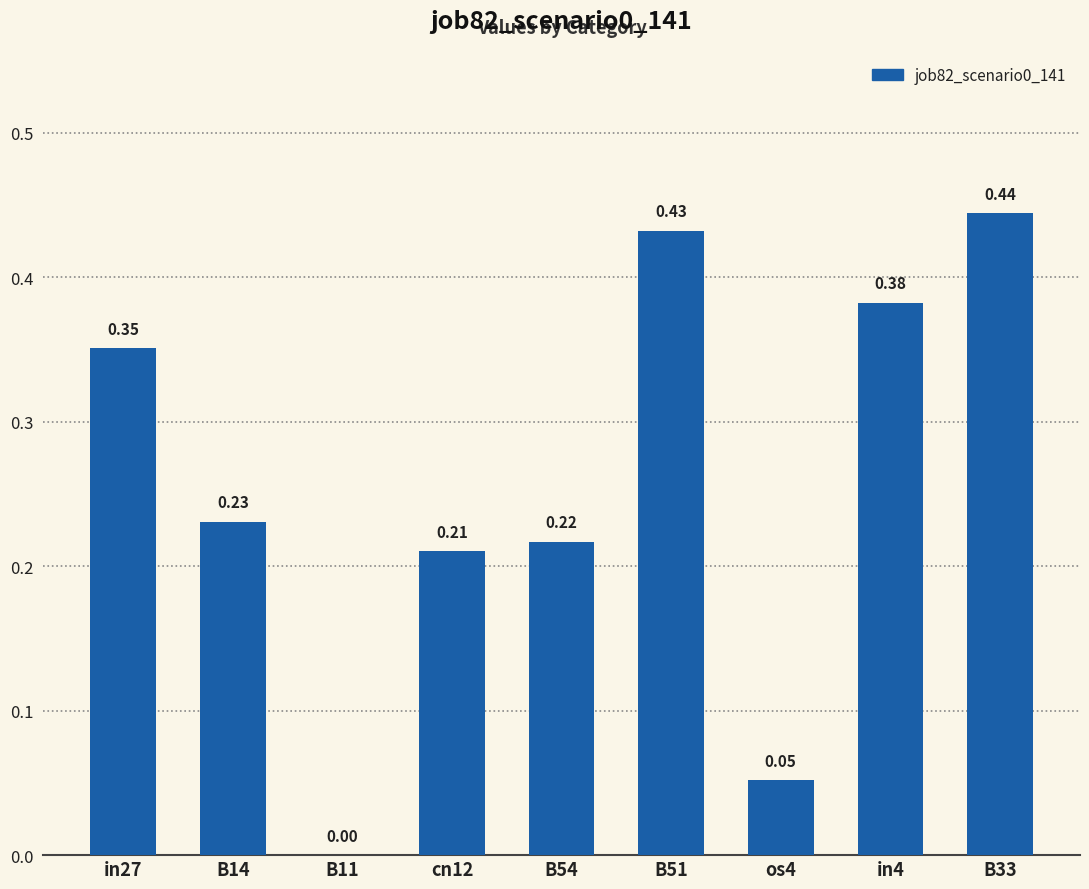

What is the change in value from os4 to in4?

+0.3